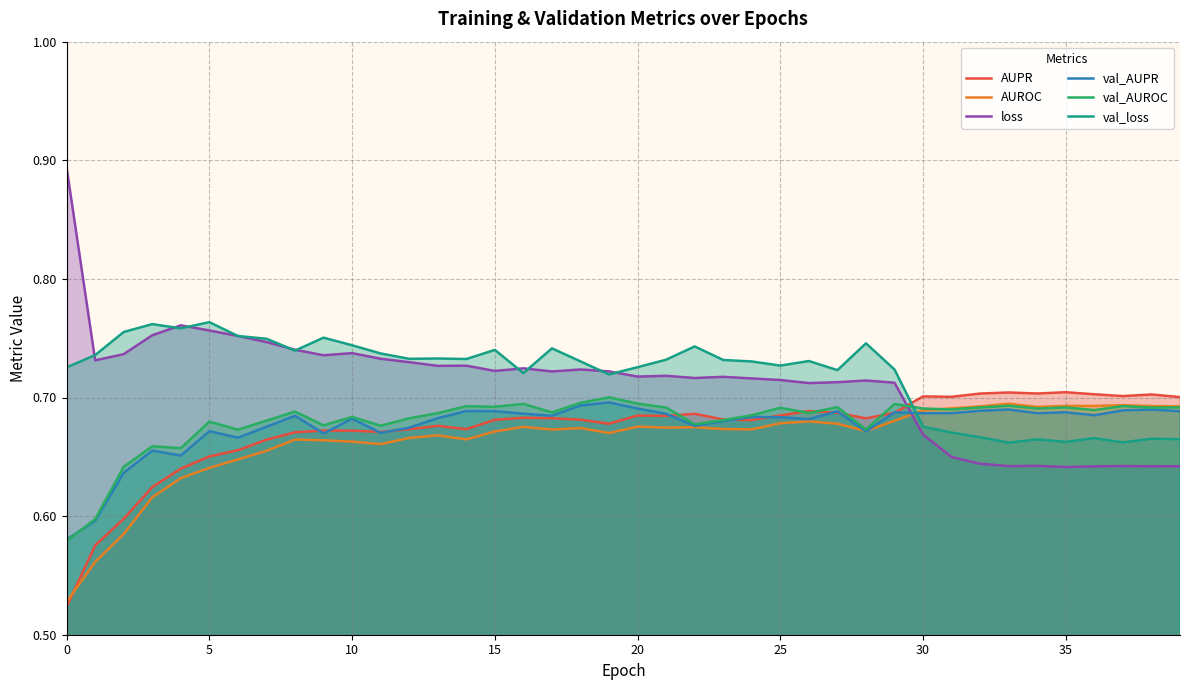

In AUROC, how many points are lower than both neighbors (excluding endpoints)?

9